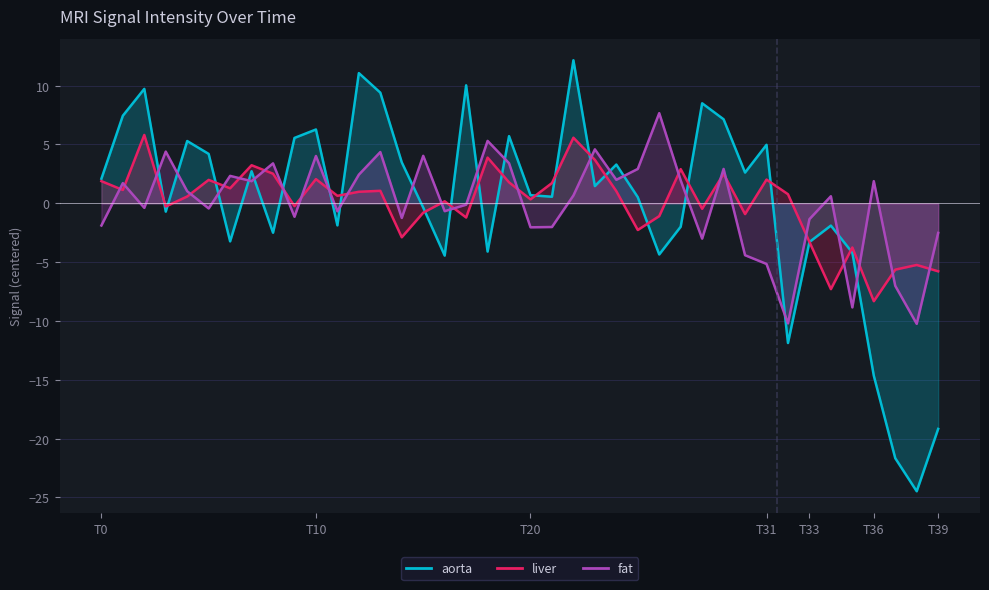

Rank the series at 23 from highest to lowest value.

fat, liver, aorta